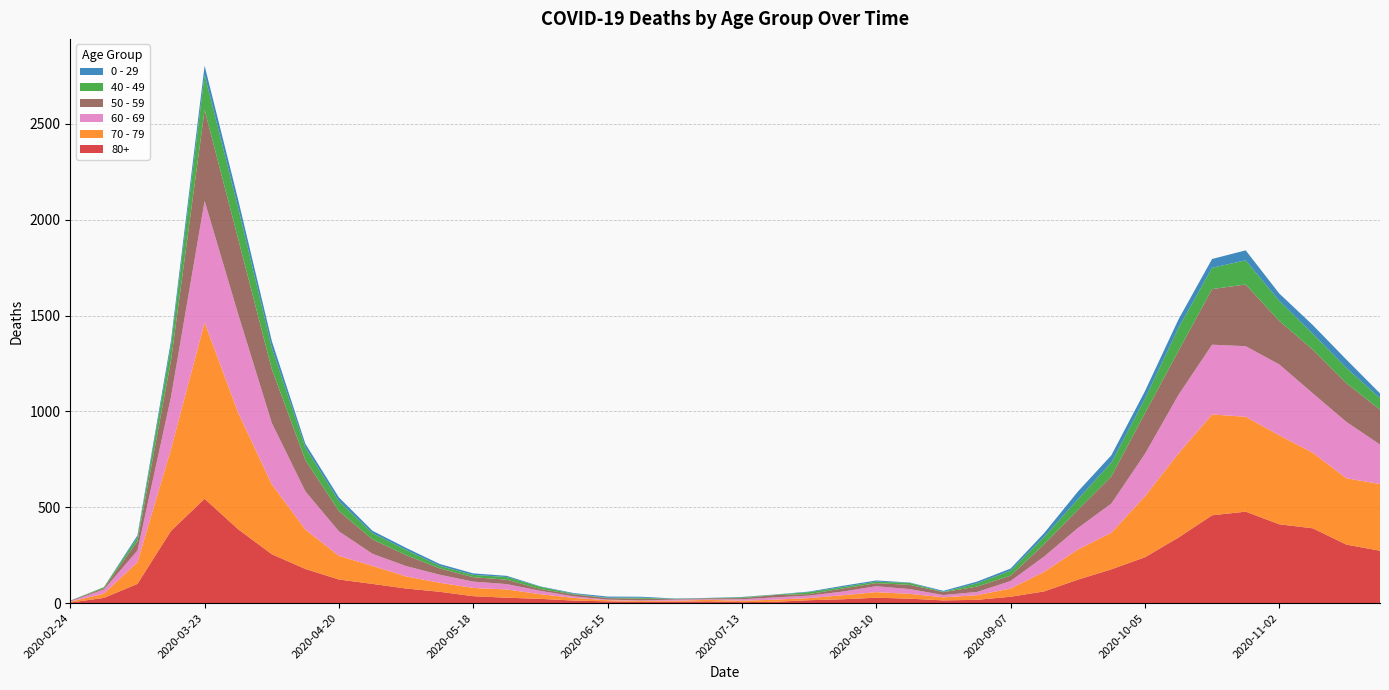

Reading right to left, transcribe all the data shown in this chart.

80+: 2020-11-23=273	2020-11-16=305	2020-11-09=390	2020-11-02=411	2020-10-26=477	2020-10-19=458	2020-10-12=342	2020-10-05=239	2020-09-28=176	2020-09-21=122	2020-09-14=61	2020-09-07=33	2020-08-31=17	2020-08-24=14	2020-08-17=23	2020-08-10=28	2020-08-03=20	2020-07-27=15	2020-07-20=7	2020-07-13=5	2020-07-06=9	2020-06-29=7	2020-06-22=6	2020-06-15=9	2020-06-08=13	2020-06-01=22	2020-05-25=28	2020-05-18=36	2020-05-11=59	2020-05-04=76	2020-04-27=100	2020-04-20=123	2020-04-13=178	2020-04-06=255	2020-03-30=385	2020-03-23=544	2020-03-16=377	2020-03-09=100	2020-03-02=27	2020-02-24=3
70 - 79: 2020-11-23=348	2020-11-16=346	2020-11-09=394	2020-11-02=464	2020-10-26=495	2020-10-19=526	2020-10-12=439	2020-10-05=318	2020-09-28=191	2020-09-21=157	2020-09-14=102	2020-09-07=43	2020-08-31=24	2020-08-24=16	2020-08-17=25	2020-08-10=29	2020-08-03=21	2020-07-27=11	2020-07-20=11	2020-07-13=7	2020-07-06=8	2020-06-29=5	2020-06-22=5	2020-06-15=6	2020-06-08=14	2020-06-01=24	2020-05-25=43	2020-05-18=43	2020-05-11=47	2020-05-04=63	2020-04-27=94	2020-04-20=123	2020-04-13=206	2020-04-06=365	2020-03-30=608	2020-03-23=920	2020-03-16=427	2020-03-09=113	2020-03-02=22	2020-02-24=4
60 - 69: 2020-11-23=206	2020-11-16=294	2020-11-09=310	2020-11-02=370	2020-10-26=368	2020-10-19=364	2020-10-12=305	2020-10-05=221	2020-09-28=152	2020-09-21=112	2020-09-14=80	2020-09-07=39	2020-08-31=17	2020-08-24=12	2020-08-17=25	2020-08-10=31	2020-08-03=19	2020-07-27=13	2020-07-20=12	2020-07-13=8	2020-07-06=3	2020-06-29=6	2020-06-22=3	2020-06-15=3	2020-06-08=8	2020-06-01=18	2020-05-25=28	2020-05-18=33	2020-05-11=42	2020-05-04=54	2020-04-27=63	2020-04-20=128	2020-04-13=199	2020-04-06=320	2020-03-30=514	2020-03-23=634	2020-03-16=272	2020-03-09=61	2020-03-02=22	2020-02-24=2
50 - 59: 2020-11-23=182	2020-11-16=202	2020-11-09=228	2020-11-02=227	2020-10-26=322	2020-10-19=290	2020-10-12=230	2020-10-05=212	2020-09-28=142	2020-09-21=95	2020-09-14=64	2020-09-07=28	2020-08-31=28	2020-08-24=15	2020-08-17=22	2020-08-10=16	2020-08-03=16	2020-07-27=8	2020-07-20=12	2020-07-13=6	2020-07-06=5	2020-06-29=3	2020-06-22=9	2020-06-15=8	2020-06-08=10	2020-06-01=9	2020-05-25=23	2020-05-18=23	2020-05-11=33	2020-05-04=57	2020-04-27=75	2020-04-20=106	2020-04-13=163	2020-04-06=281	2020-03-30=392	2020-03-23=475	2020-03-16=190	2020-03-09=48	2020-03-02=7	2020-02-24=3
40 - 49: 2020-11-23=60	2020-11-16=80	2020-11-09=83	2020-11-02=105	2020-10-26=126	2020-10-19=111	2020-10-12=120	2020-10-05=76	2020-09-28=72	2020-09-21=55	2020-09-14=38	2020-09-07=26	2020-08-31=17	2020-08-24=2	2020-08-17=10	2020-08-10=8	2020-08-03=8	2020-07-27=10	2020-07-20=2	2020-07-13=4	2020-07-06=1	2020-06-29=1	2020-06-22=5	2020-06-15=2	2020-06-08=3	2020-06-01=12	2020-05-25=14	2020-05-18=12	2020-05-11=13	2020-05-04=27	2020-04-27=33	2020-04-20=51	2020-04-13=66	2020-04-06=111	2020-03-30=163	2020-03-23=183	2020-03-16=79	2020-03-09=21	2020-03-02=5	2020-02-24=0
0 - 29: 2020-11-23=25	2020-11-16=43	2020-11-09=45	2020-11-02=38	2020-10-26=52	2020-10-19=46	2020-10-12=44	2020-10-05=39	2020-09-28=38	2020-09-21=40	2020-09-14=20	2020-09-07=11	2020-08-31=9	2020-08-24=5	2020-08-17=2	2020-08-10=6	2020-08-03=6	2020-07-27=3	2020-07-20=1	2020-07-13=2	2020-07-06=1	2020-06-29=2	2020-06-22=5	2020-06-15=6	2020-06-08=4	2020-06-01=2	2020-05-25=6	2020-05-18=8	2020-05-11=10	2020-05-04=11	2020-04-27=12	2020-04-20=20	2020-04-13=19	2020-04-06=36	2020-03-30=42	2020-03-23=47	2020-03-16=25	2020-03-09=10	2020-03-02=0	2020-02-24=1